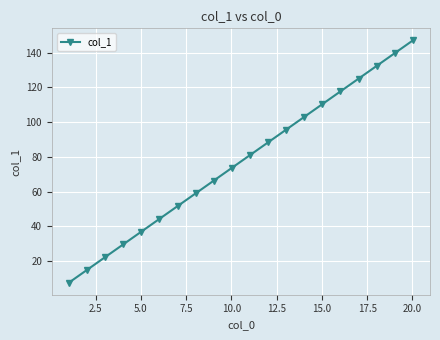

True or false: the data has more than 0 interior local peaks.

False